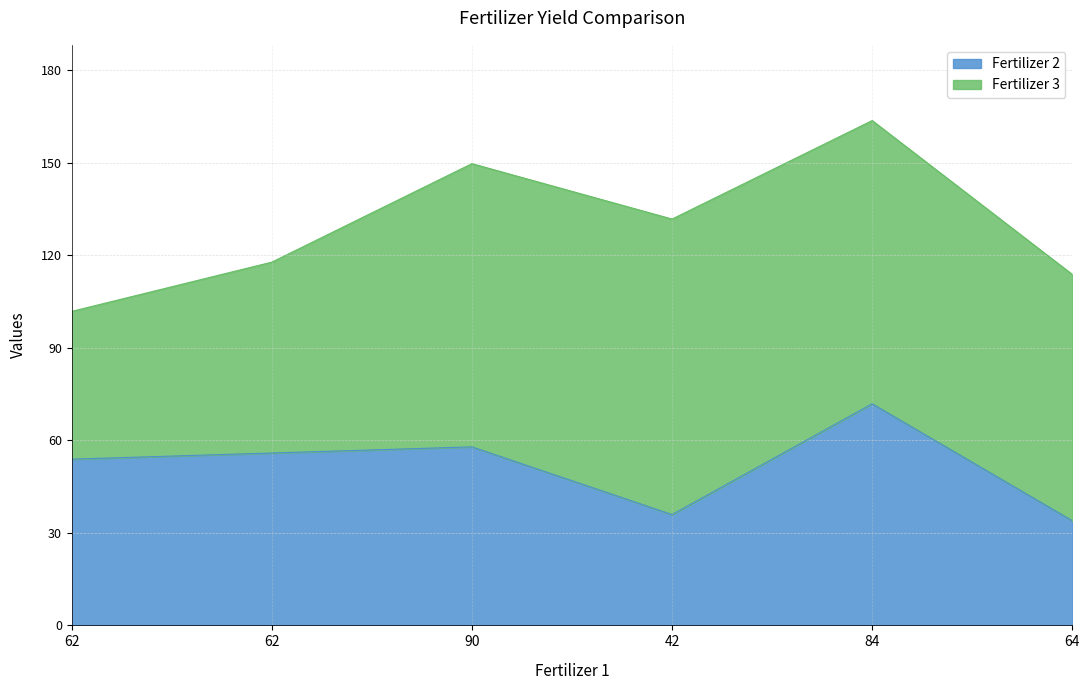

What are all the series names shown in the legend?

Fertilizer 2, Fertilizer 3